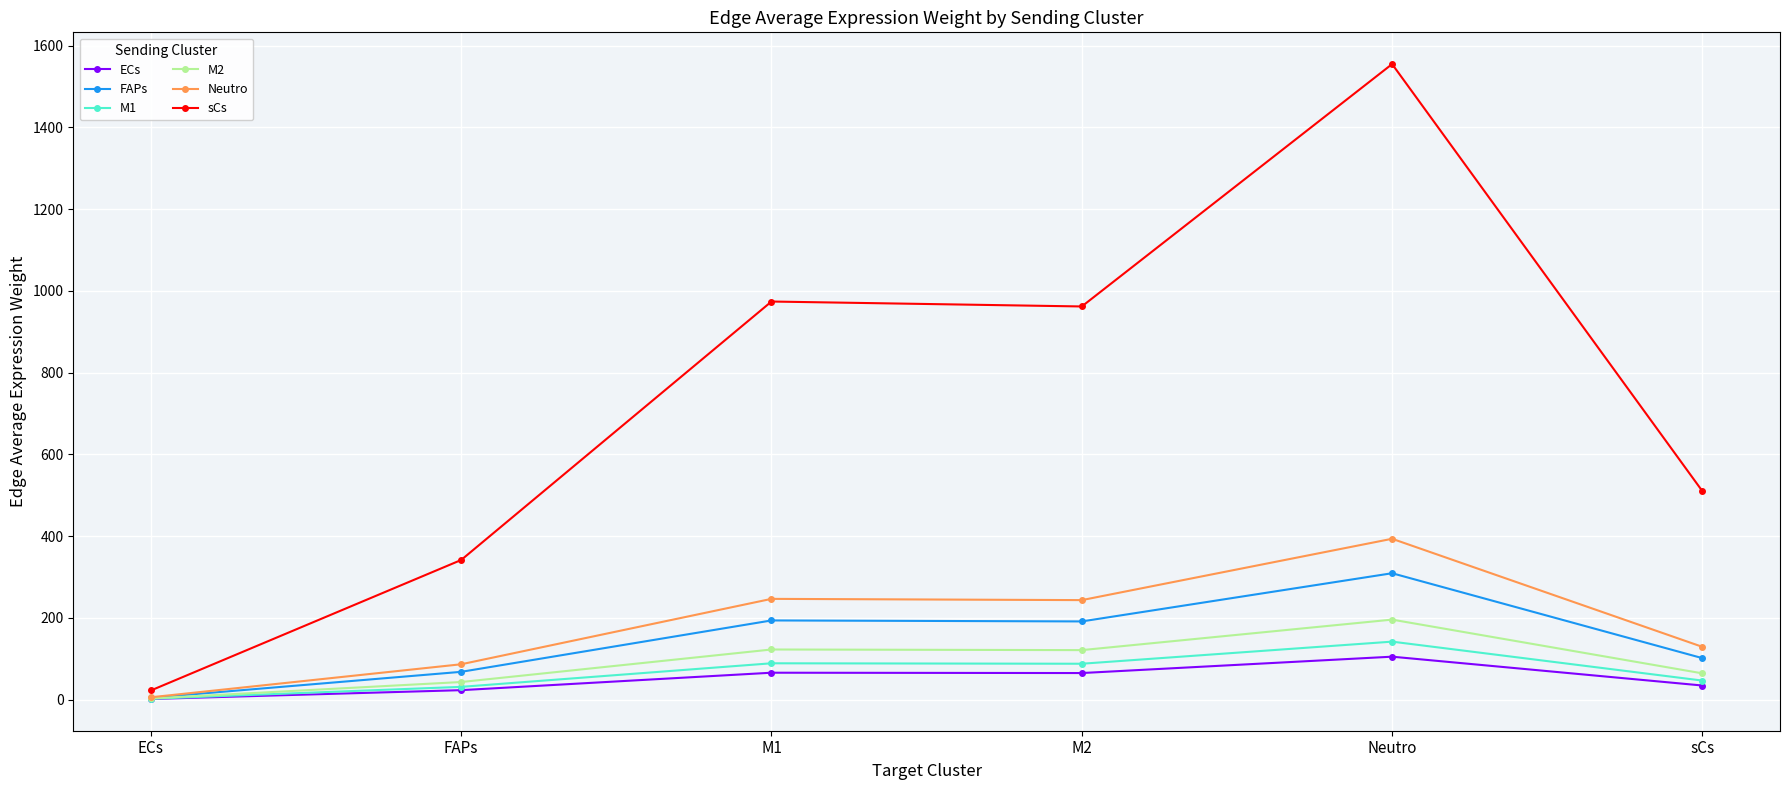

Does the chart have visible grid lines?

Yes